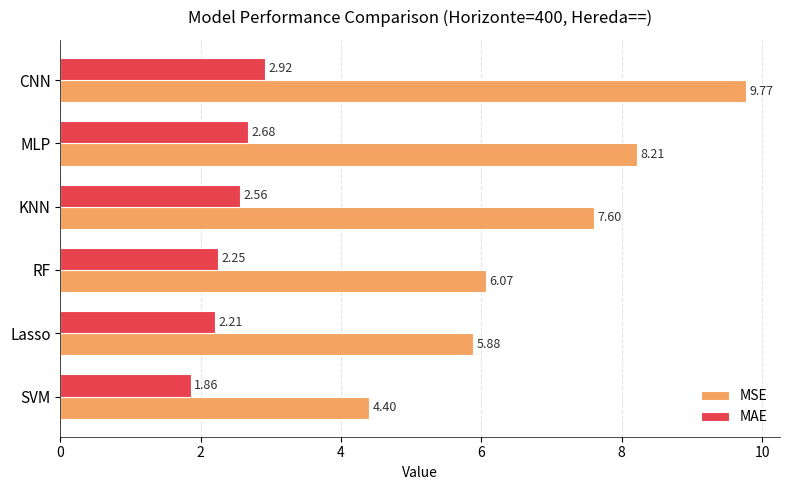

What is the sum of the MAE values at SVM and CNN?

4.8